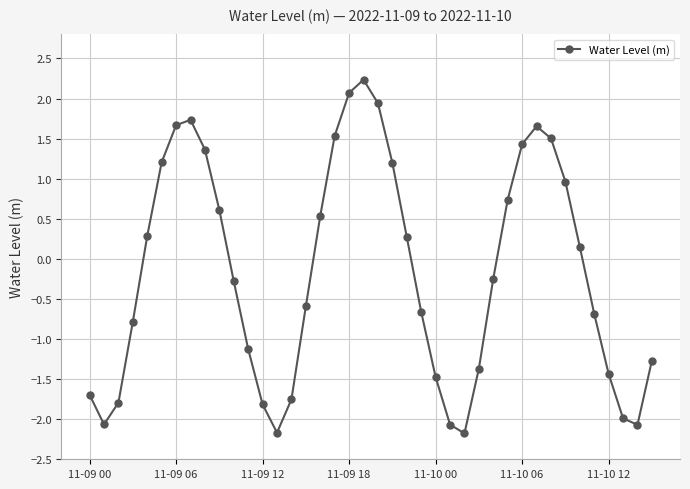

What is the difference between the second highest and minimum values?

4.2